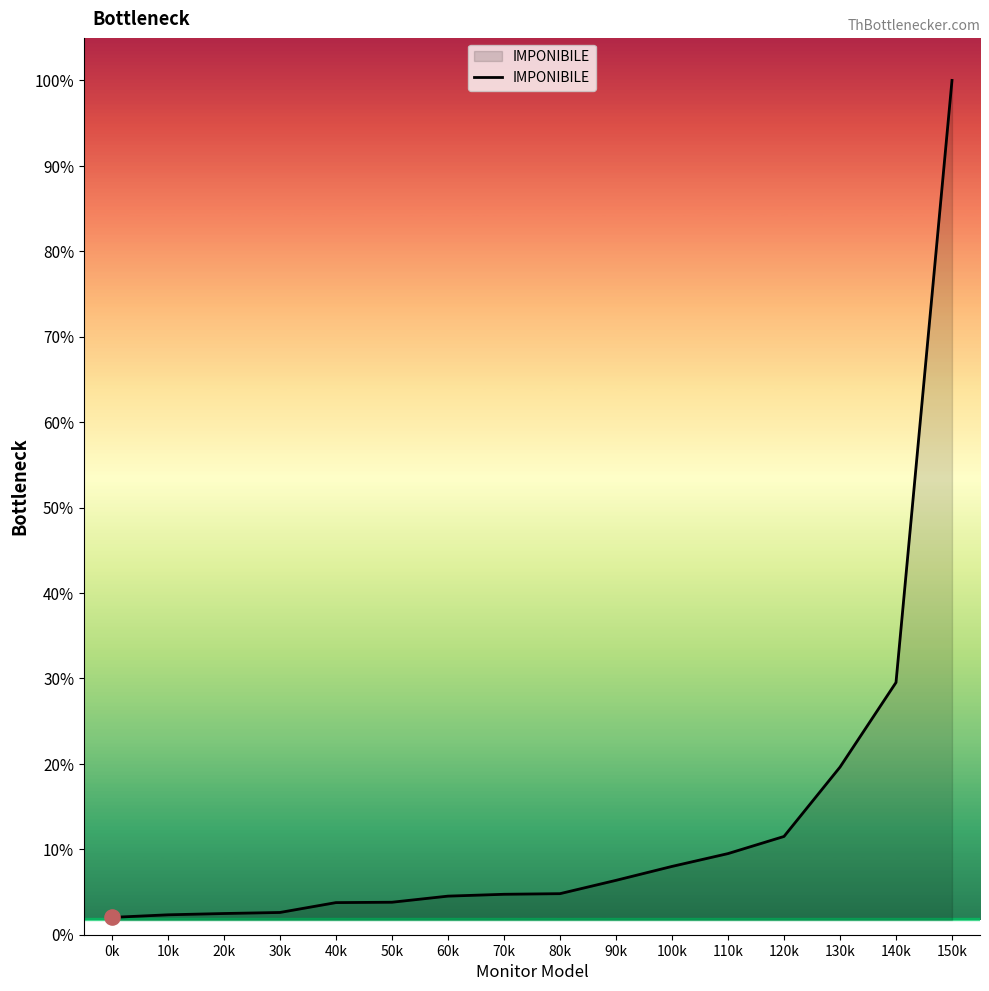

Does the chart have visible grid lines?

No